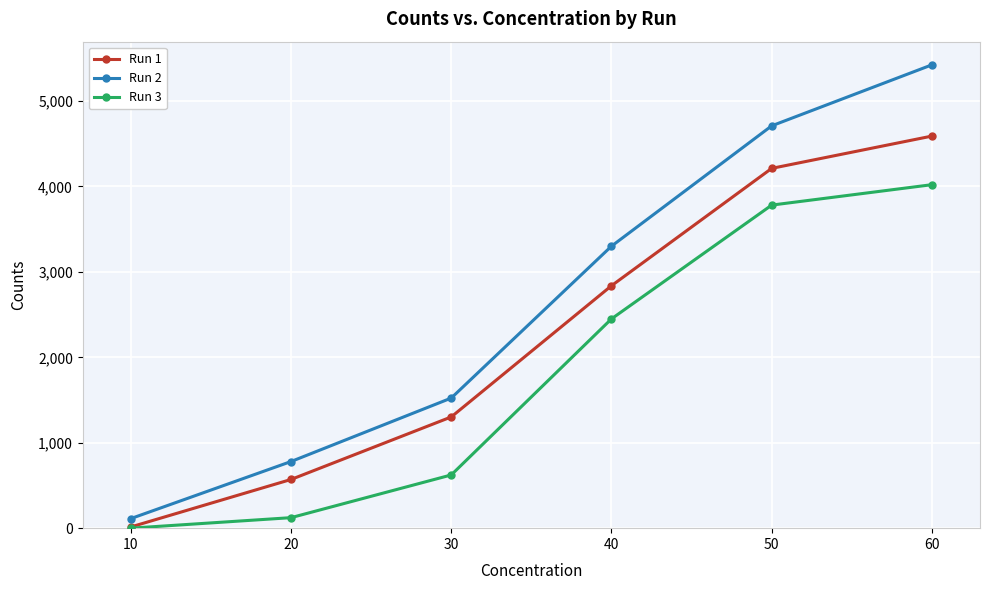

The value of Run 3 at 60 is 4021. True or false?

True